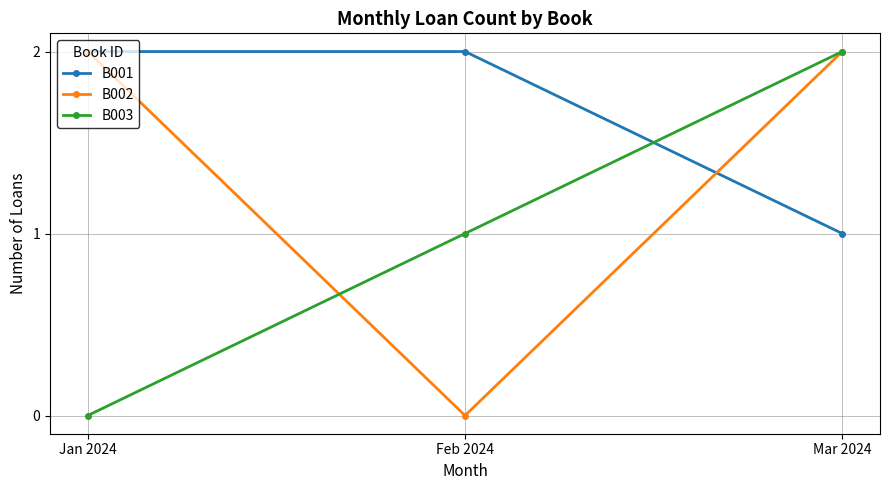

Is the value of B002 at Feb 2024 greater than the value of B003 at Mar 2024?

No